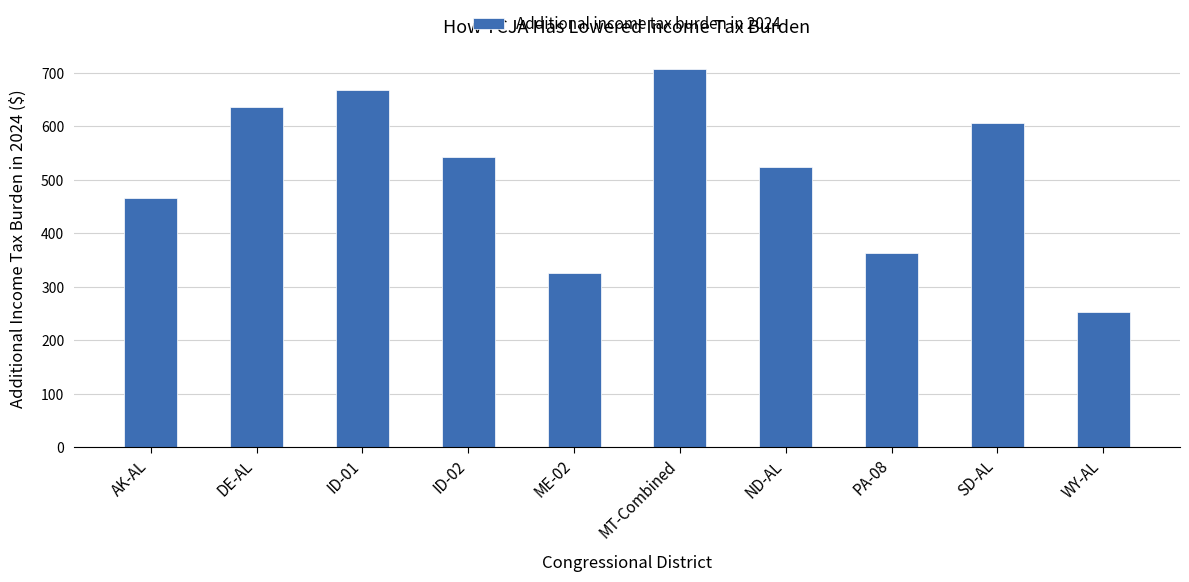

Count the number of categories in the chart.

10